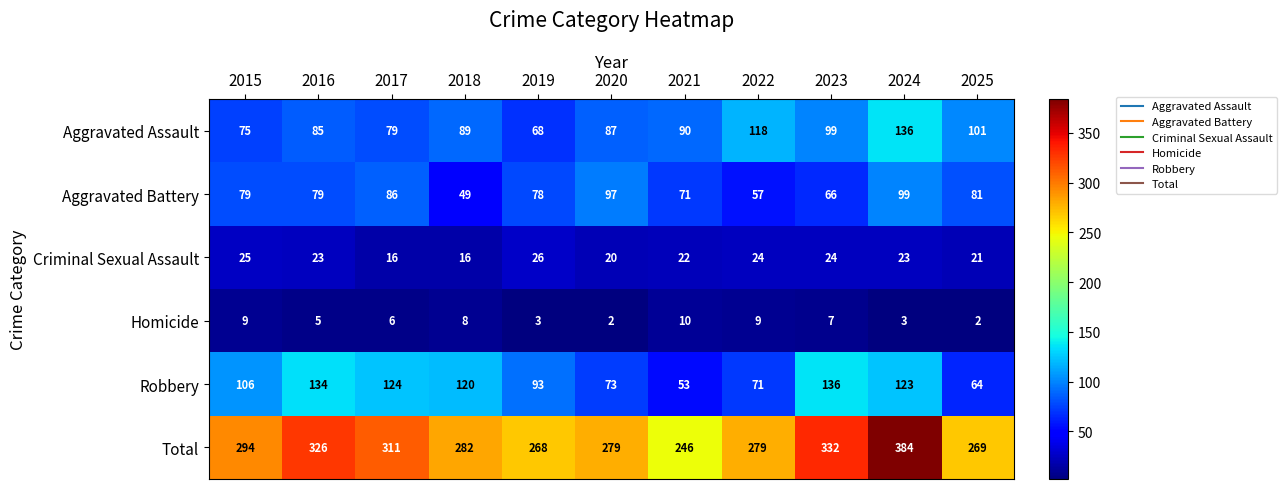

What is the sum of all Criminal Sexual Assault values?

240